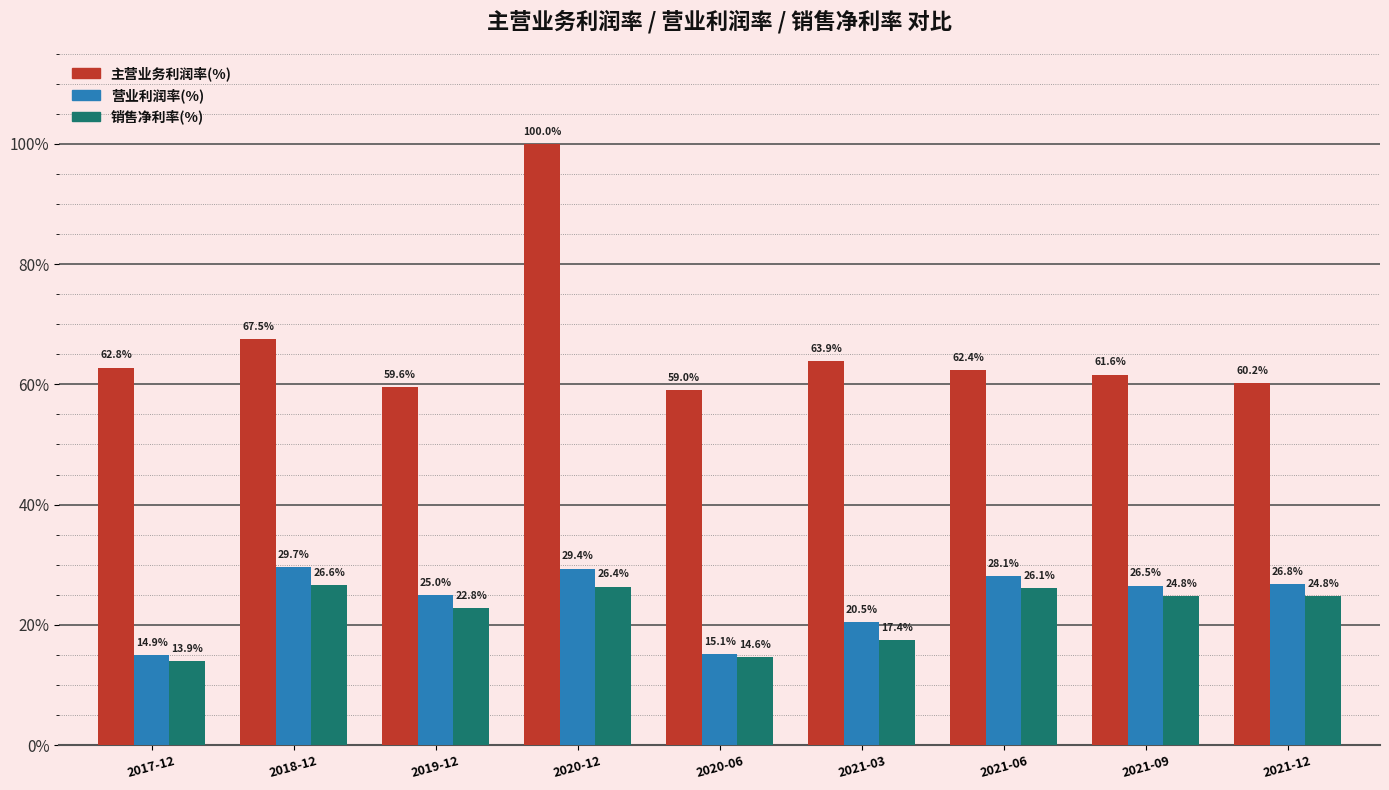

Reading right to left, transcribe all the data shown in this chart.

主营业务利润率(%): 60.2	61.6	62.4	63.9	59.0	100.0	59.6	67.5	62.8
营业利润率(%): 26.8	26.5	28.1	20.5	15.1	29.4	25.0	29.7	14.9
销售净利率(%): 24.8	24.8	26.1	17.4	14.6	26.4	22.8	26.6	13.9